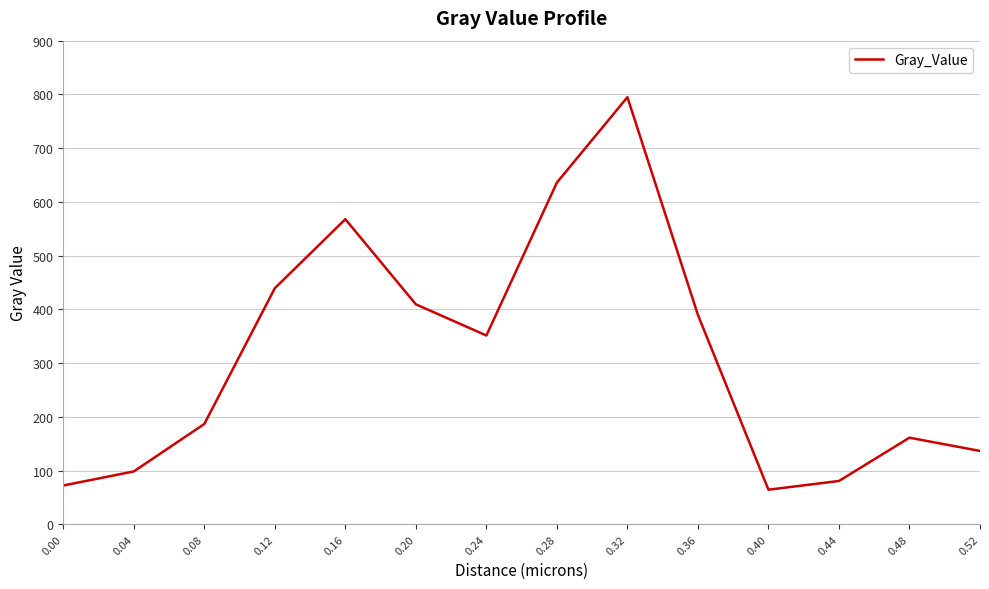

Reading left to right, list all the values displayed in this chart.

0.00=72.2	0.04=98.3	0.08=186.6	0.12=439.3	0.16=567.8	0.20=409.3	0.24=351.3	0.28=635.9	0.32=794.8	0.36=389.6	0.40=64.3	0.44=80.6	0.48=161.1	0.52=136.5